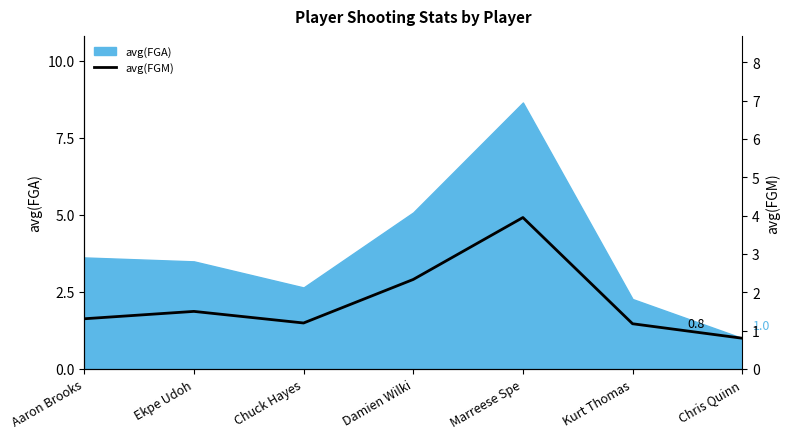

Which category has the highest value across all series?

Marreese Spe